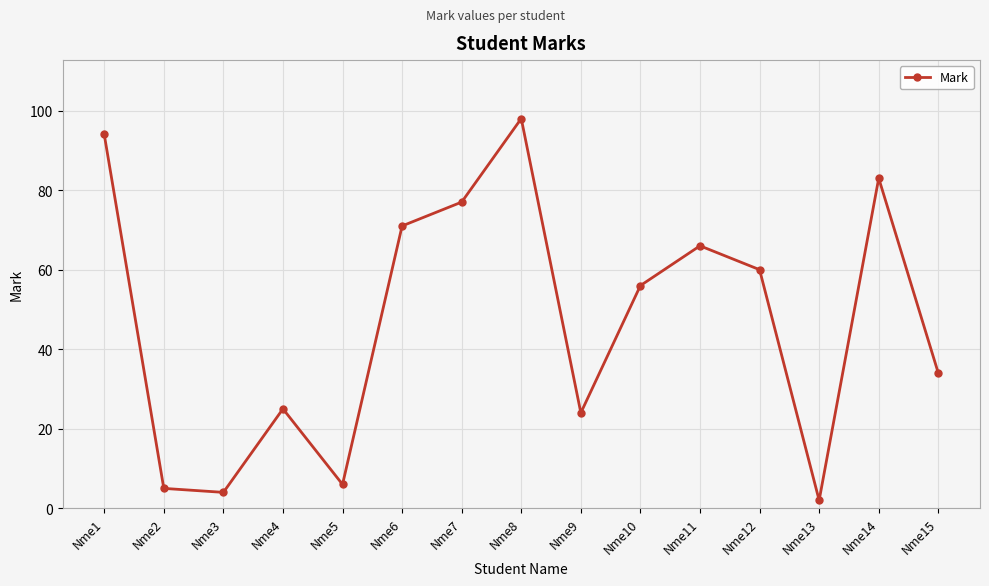

What is the value of the 4th point from the left?

25